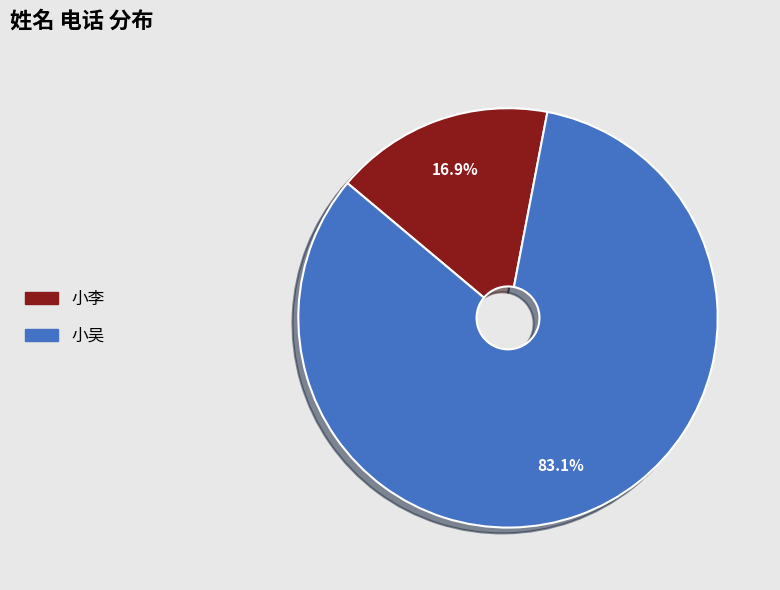

Count the number of slices in the pie.

2